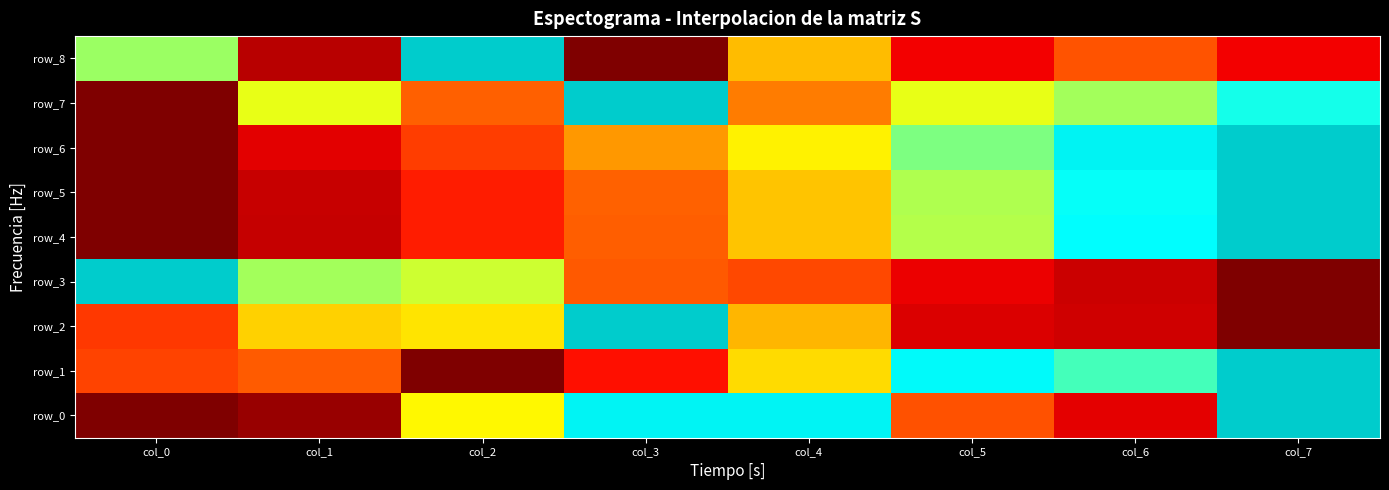

What is the difference between the maximum and second lowest values in the row_8 series?

0.9